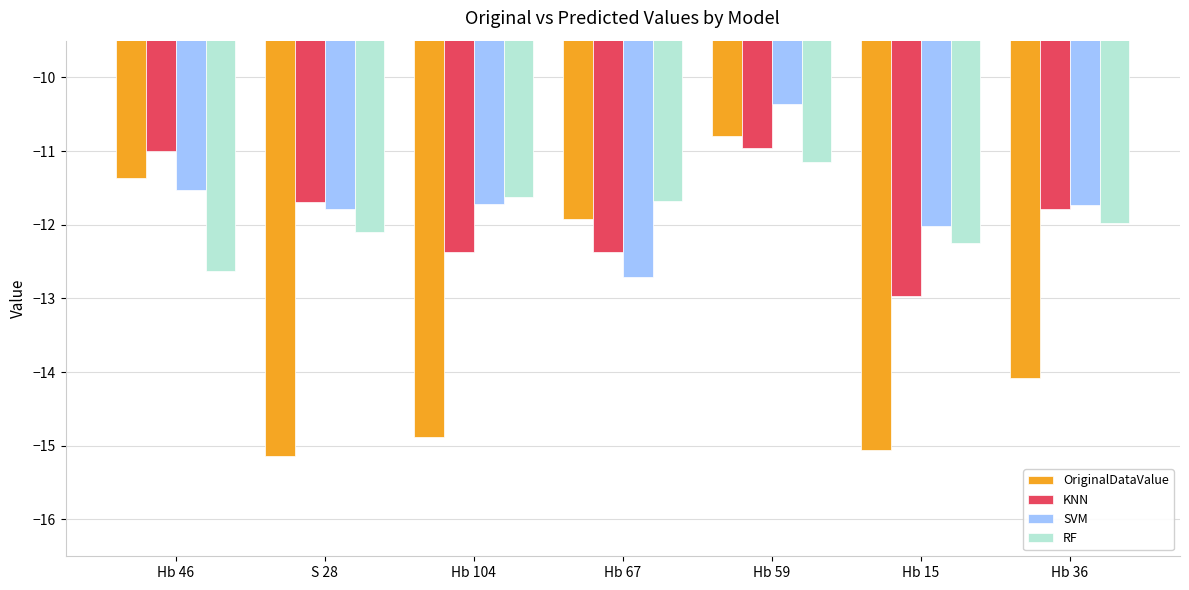

At how many categories does at least one series exceed -14?

7